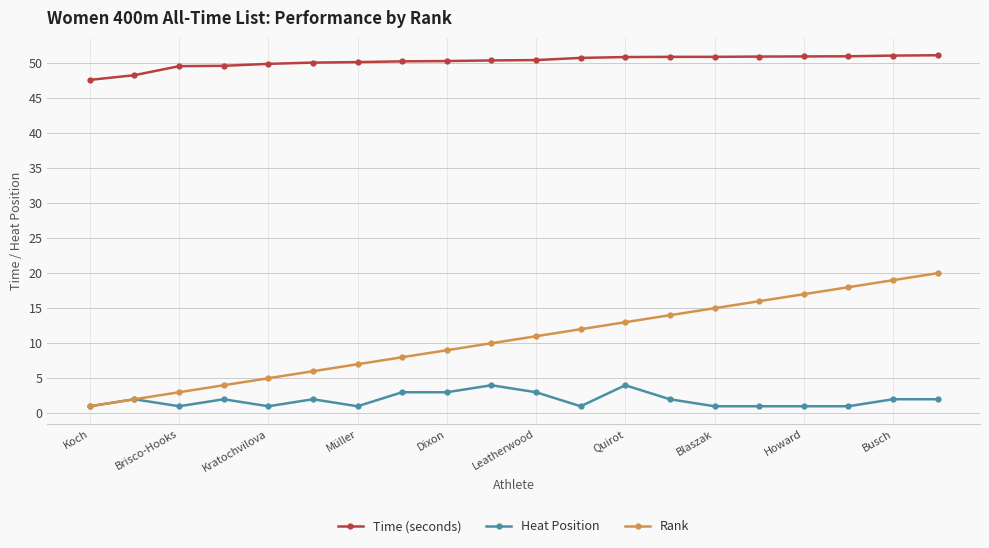

True or false: Heat Position has more than 1 points higher than both neighbors.

True